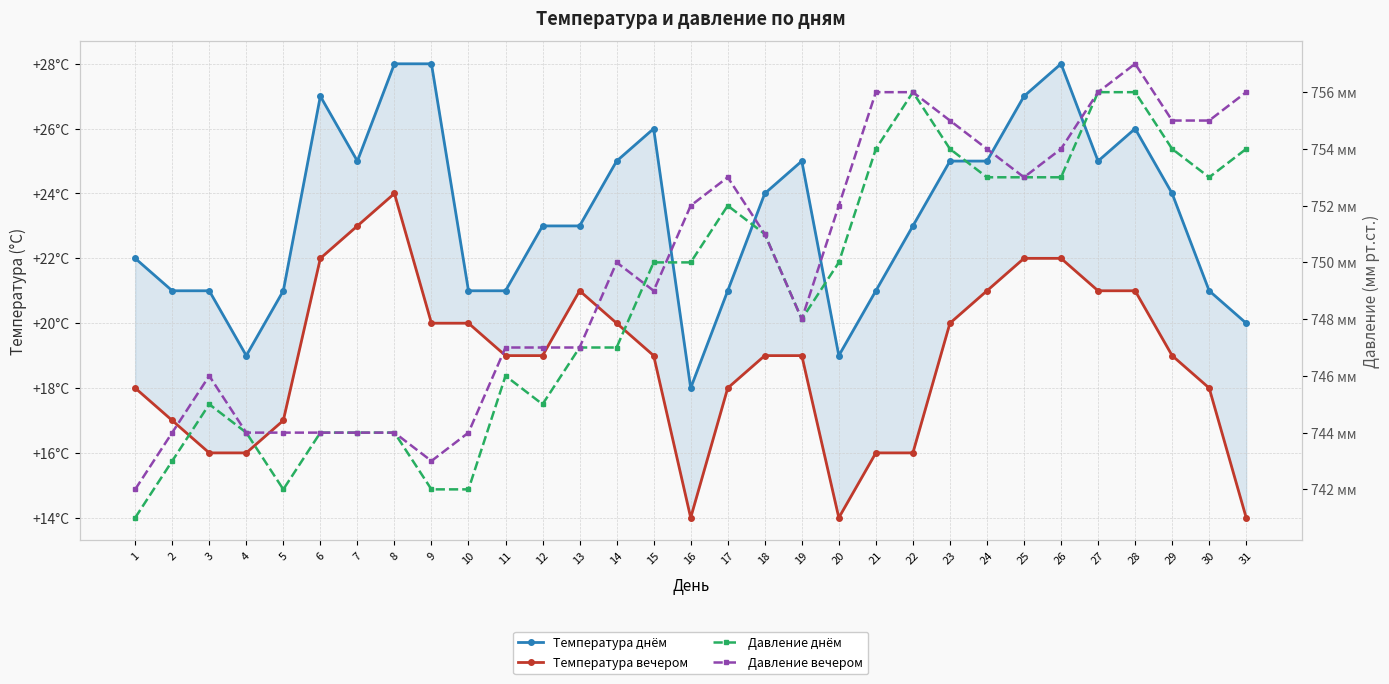

True or false: Давление вечером and Температура вечером intersect in this chart.

False